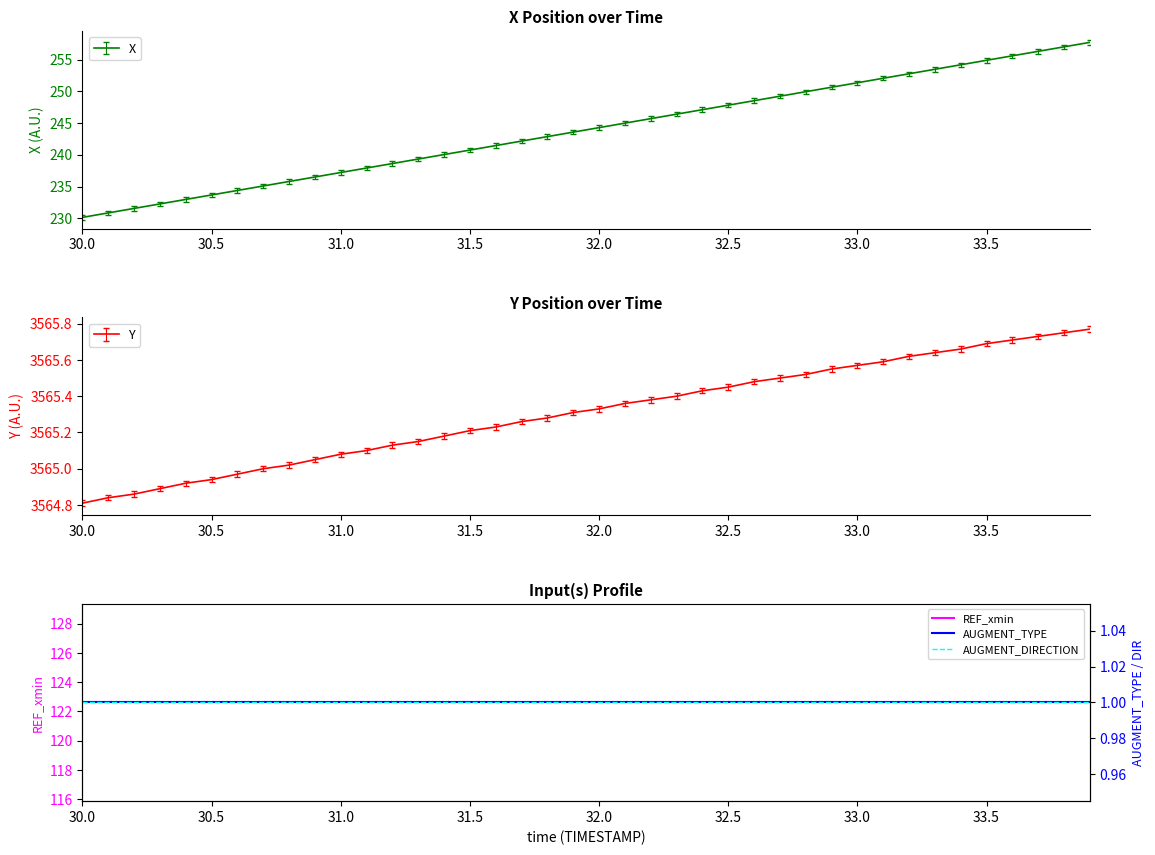

What is the highest value of the X series?

257.7